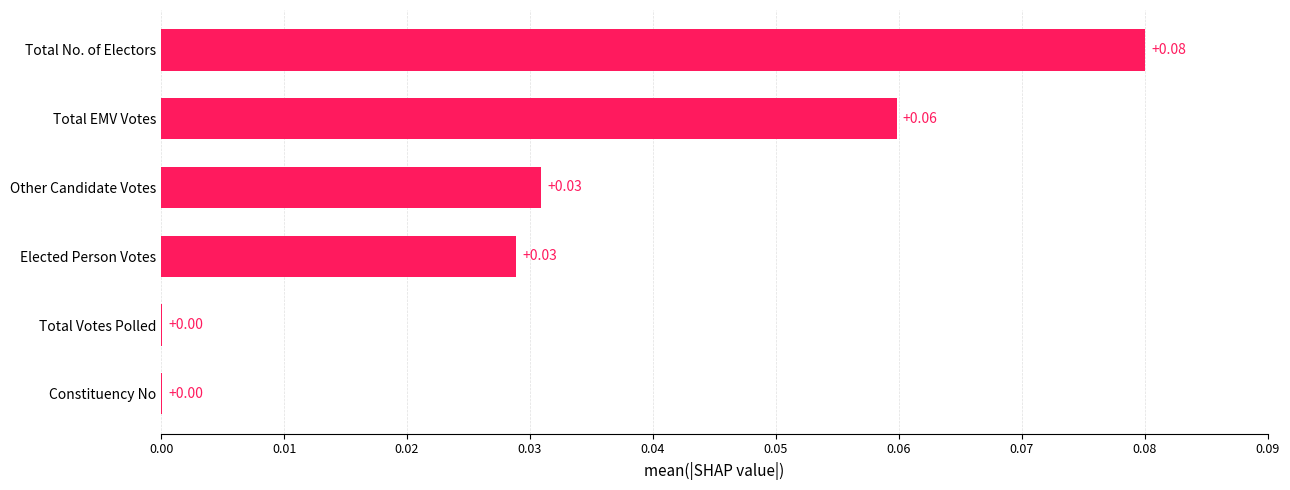

Between Other Candidate Votes and Total No. of Electors, which is larger?

Total No. of Electors